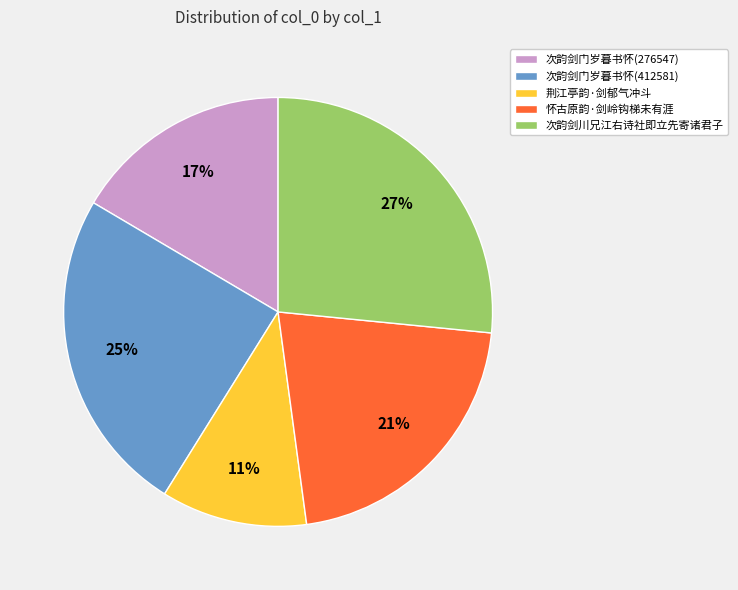

How many segments does this pie chart have?

5